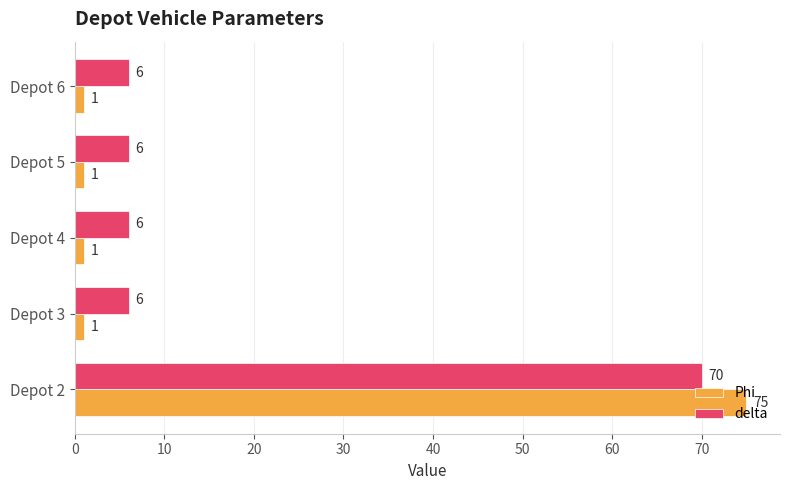

What is the difference between the maximum and minimum values in the Phi series?

74